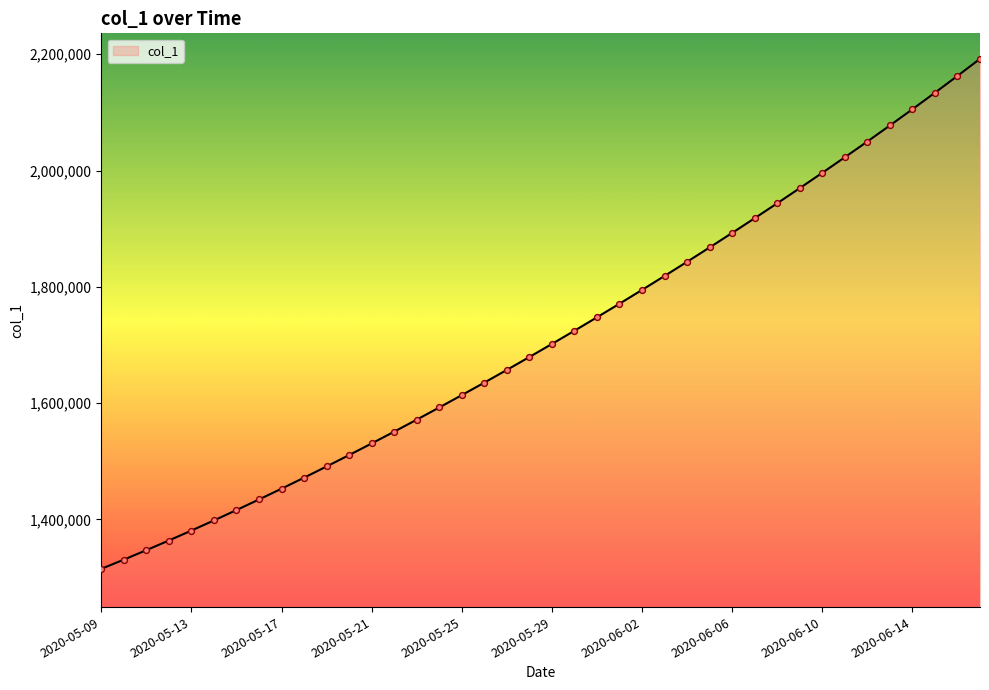

What is the minimum value shown in the chart?

1315099.0